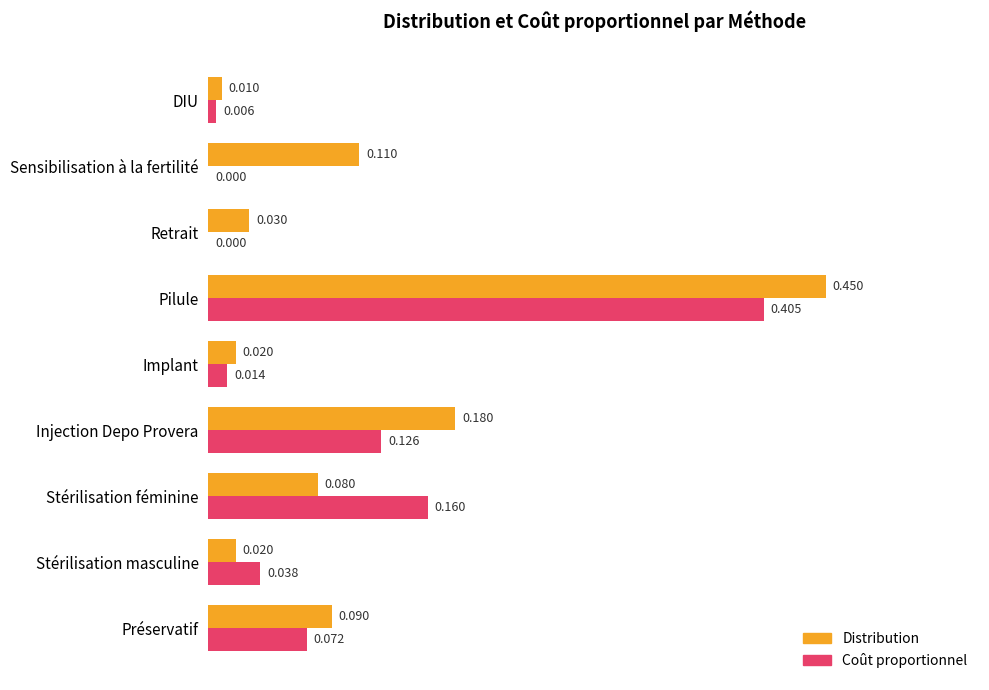

Which series has the largest total across all categories?

Distribution